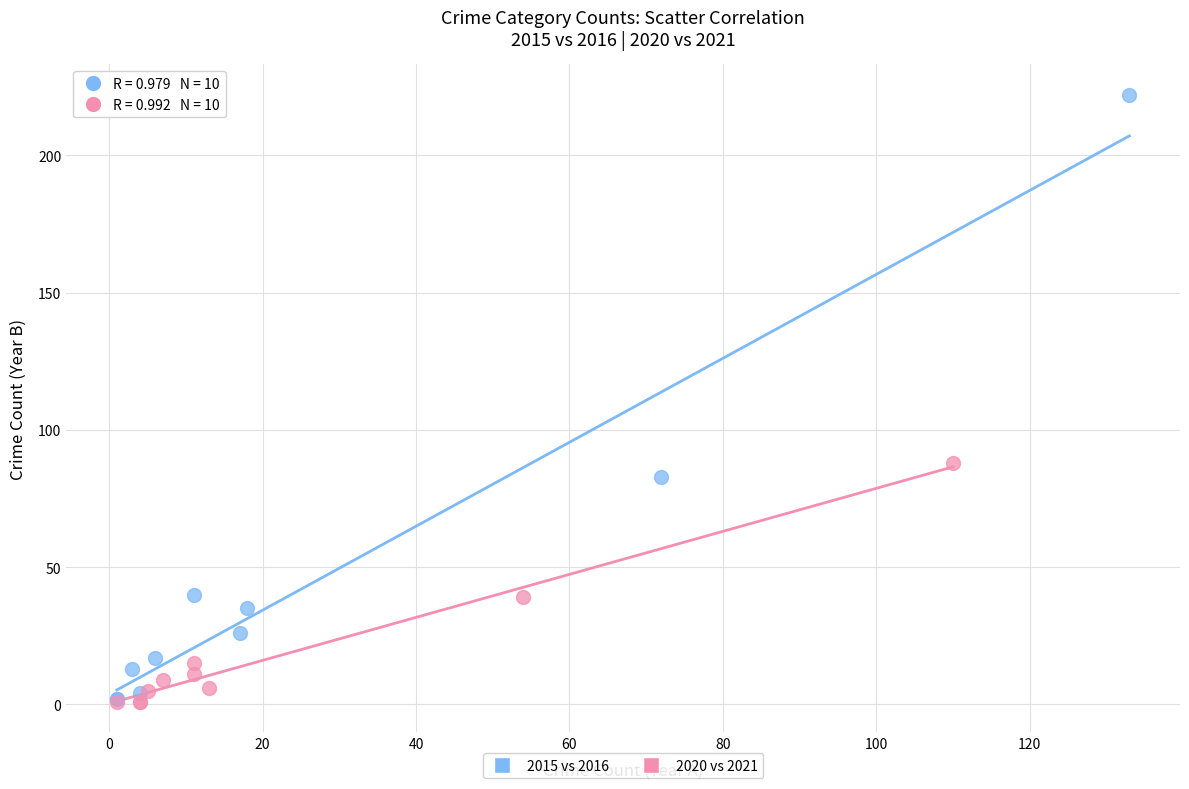

Which series has the largest Y range (max minus min)?

2015 vs 2016